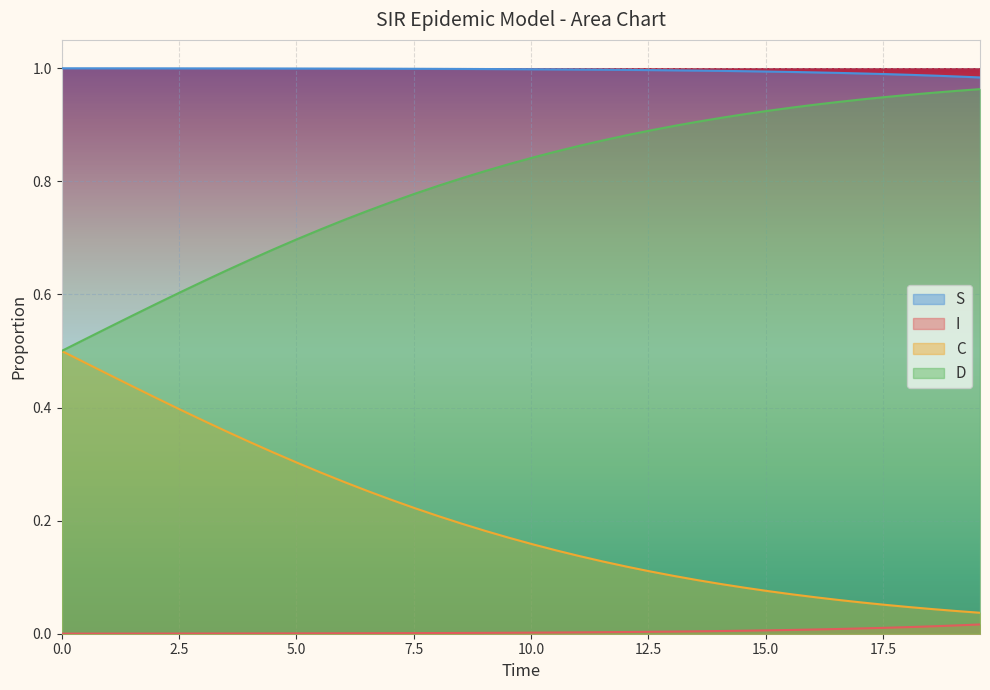

List the series in order of their overall mean, highest first.

S, D, C, I